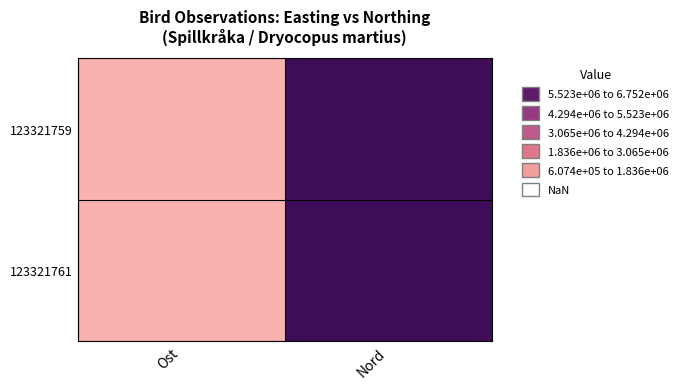

At how many categories does at least one series exceed 1223917?

1